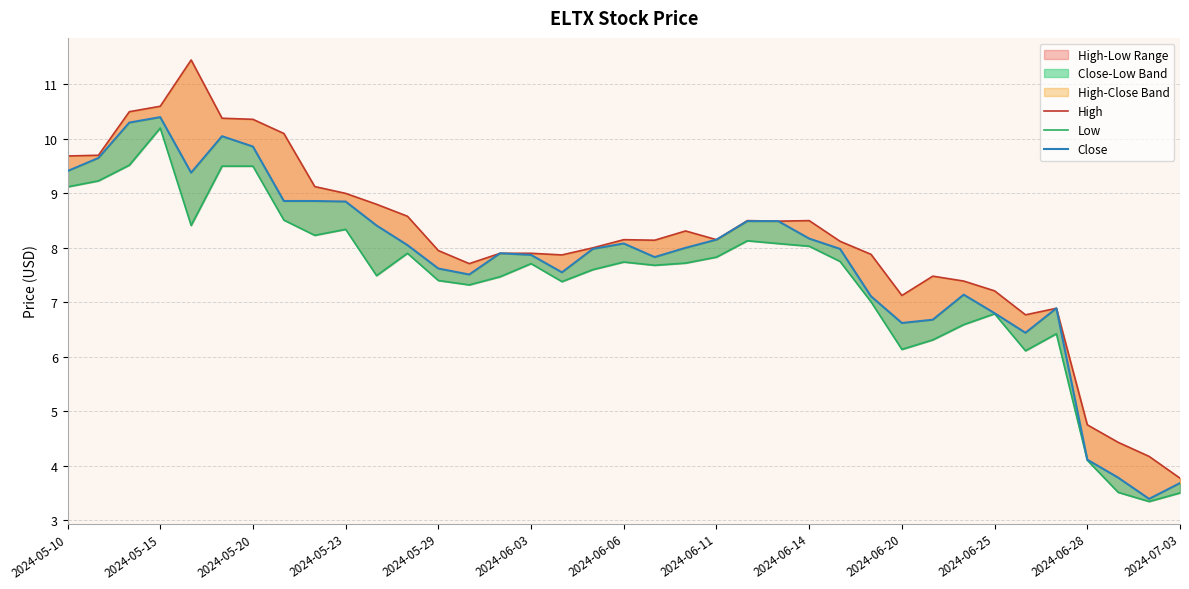

Rank the series at 2024-06-03 from lowest to highest value.

Low, Close, High